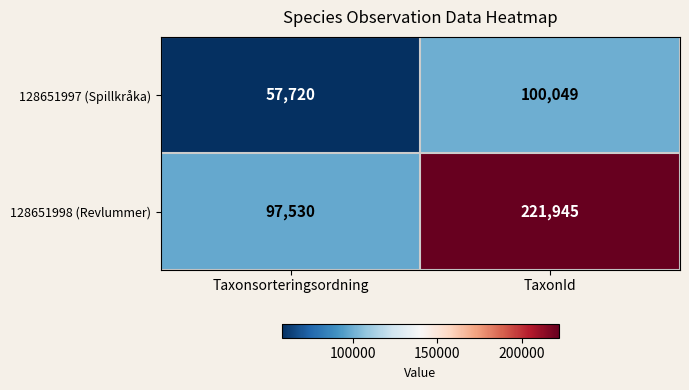

What is the difference between the maximum and minimum values in the 128651998 (Revlummer) series?

124415